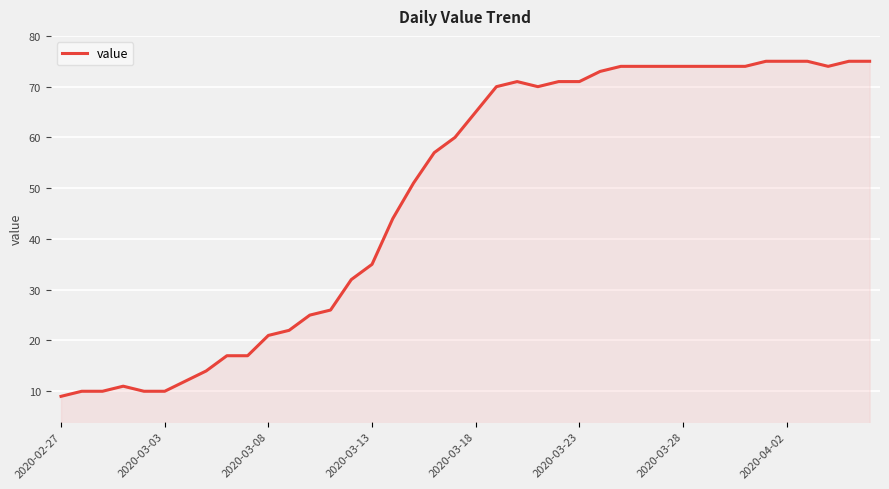

What is the difference between the maximum and minimum values?

66